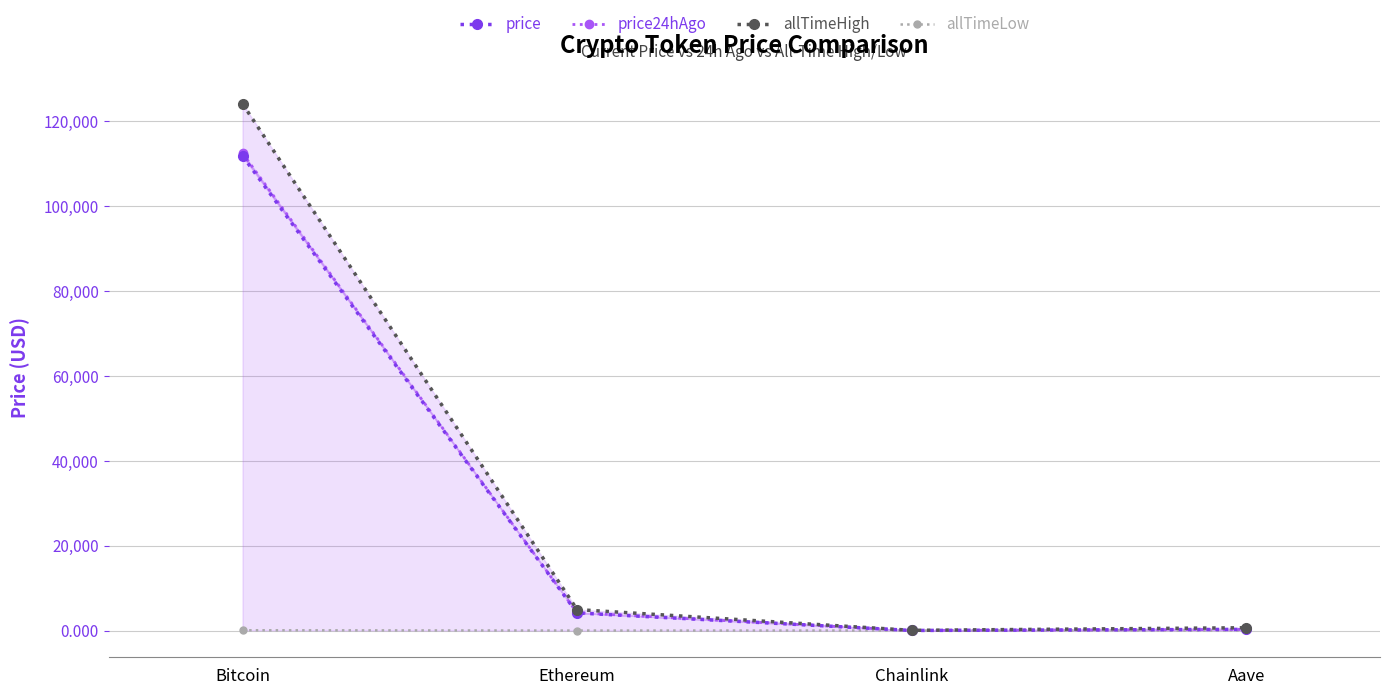

What is the lowest value of the allTimeHigh series?

52.7